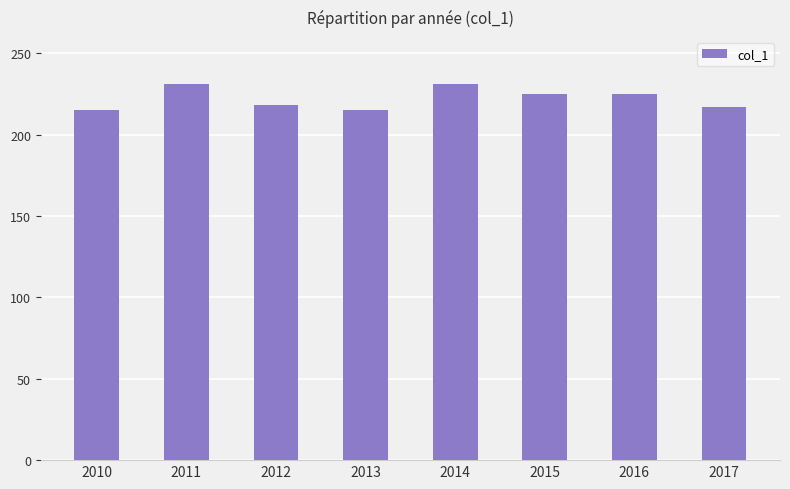

Read the value at 2013.

215